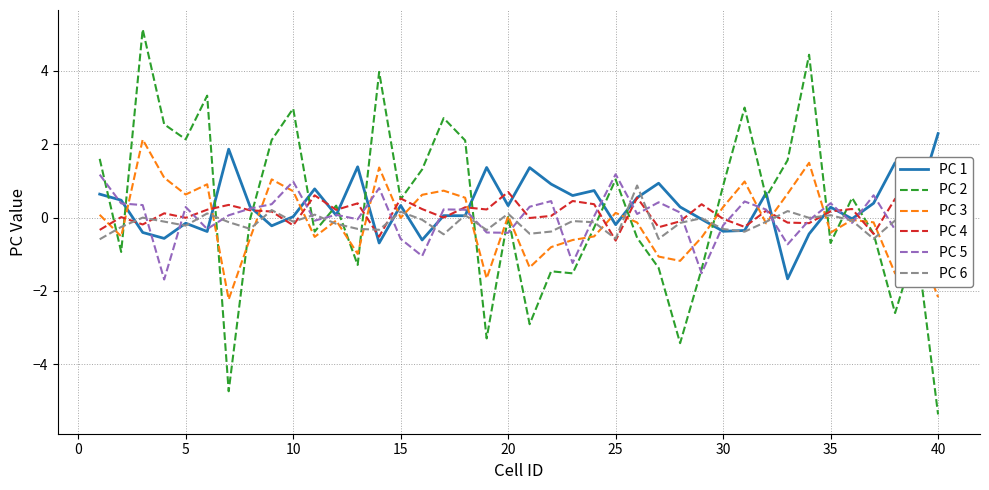

How many values in PC 5 are below zero?

16